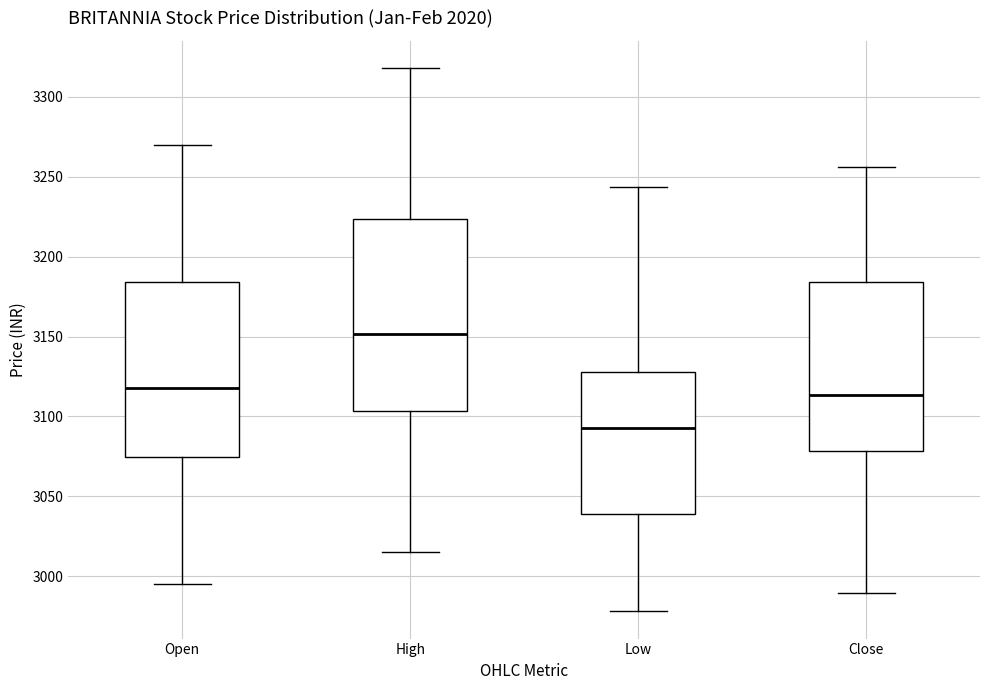

Where is the lower edge of the box for Open on the y-axis? The values are not printed on the chart, so give them approximately, as read against the axis.

3075